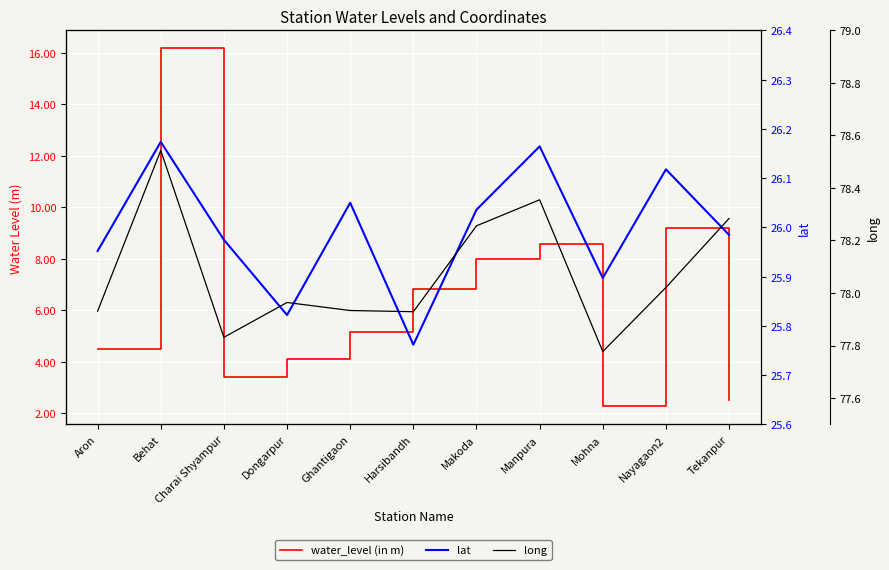

What is the difference between the lat values at Mohna and Manpura?

0.3